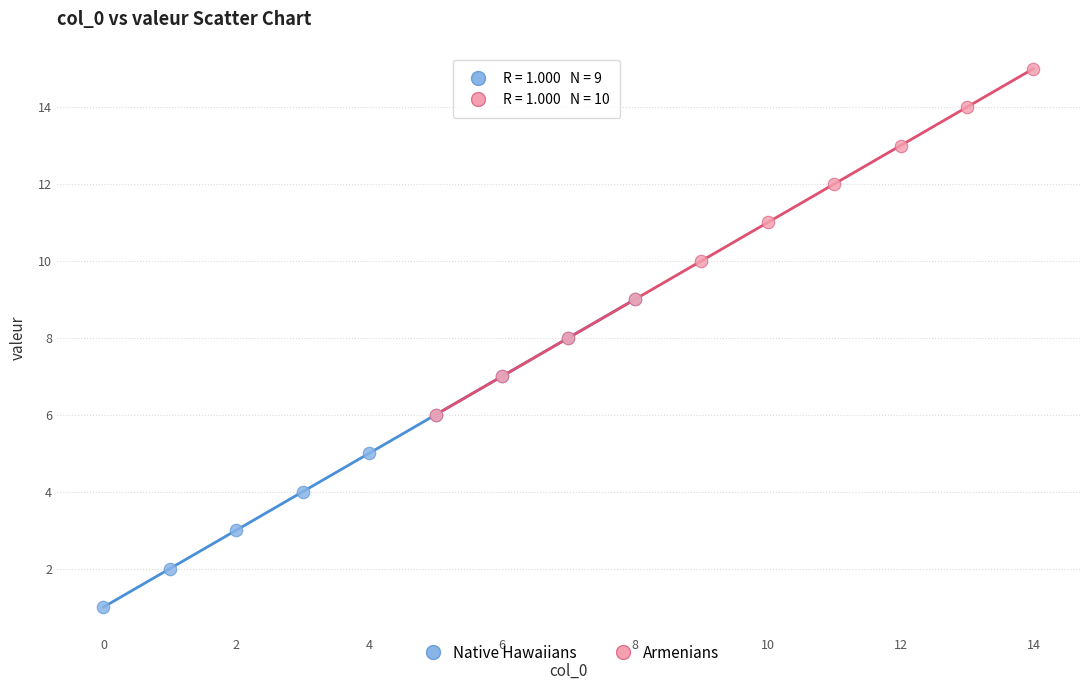

Which series contains the highest Y value?

Armenians